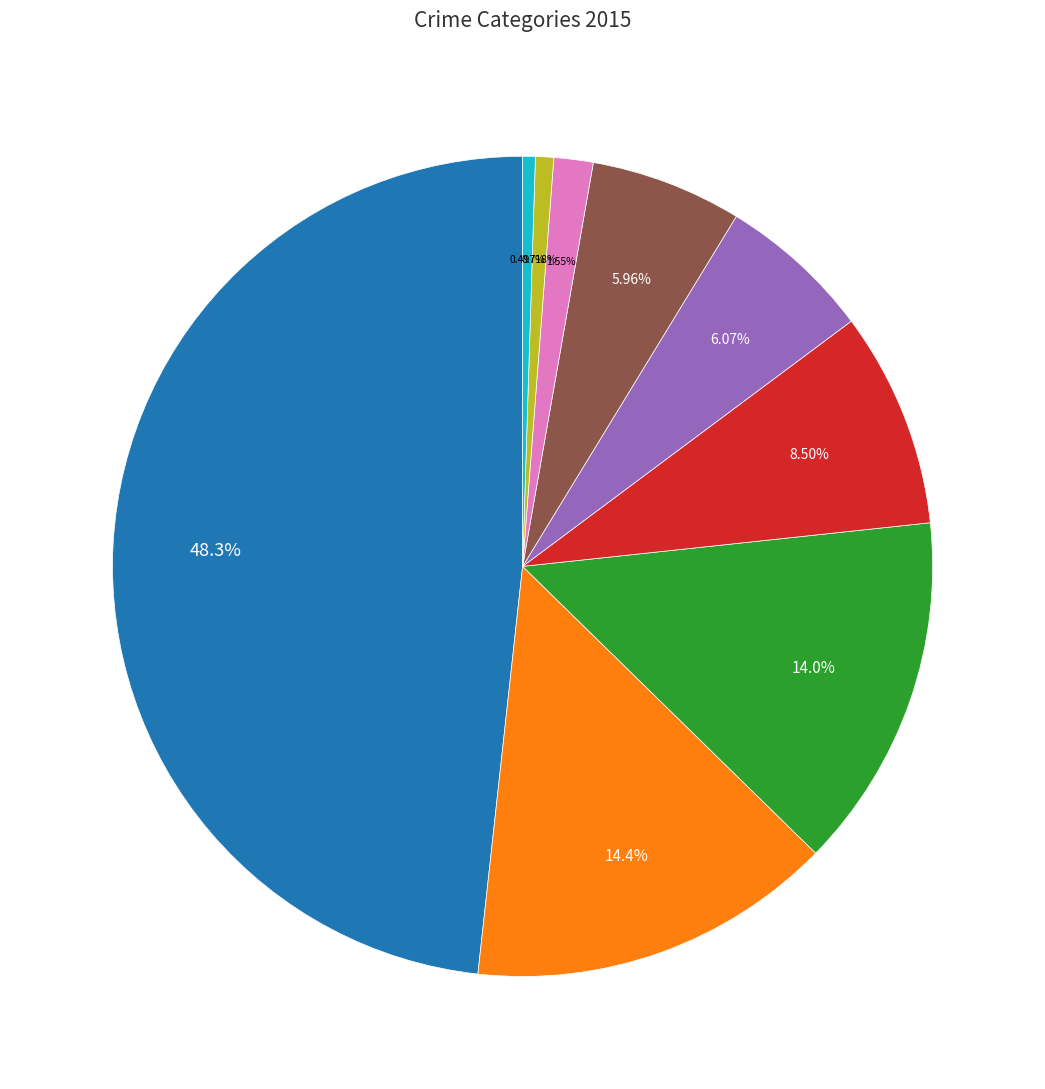

Is there a majority slice in this chart?

No